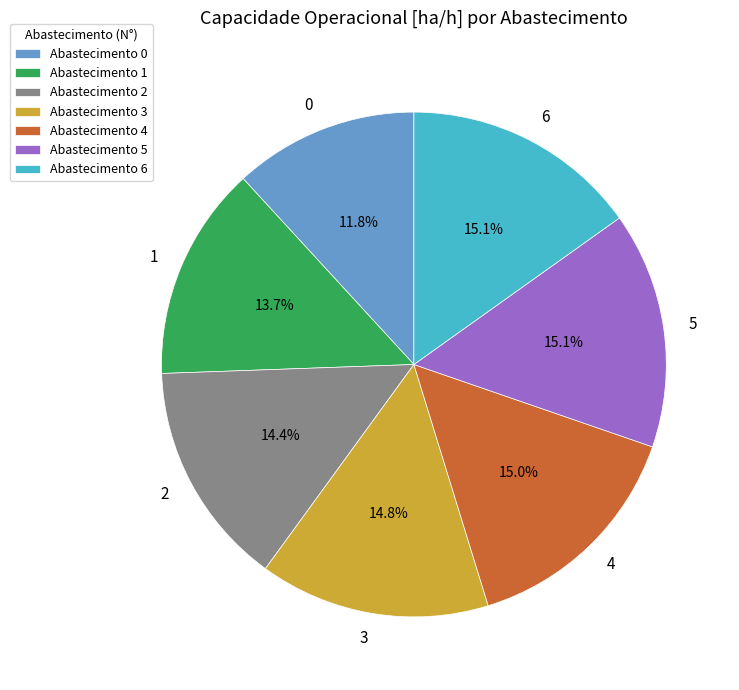

Is there a majority slice in this chart?

No